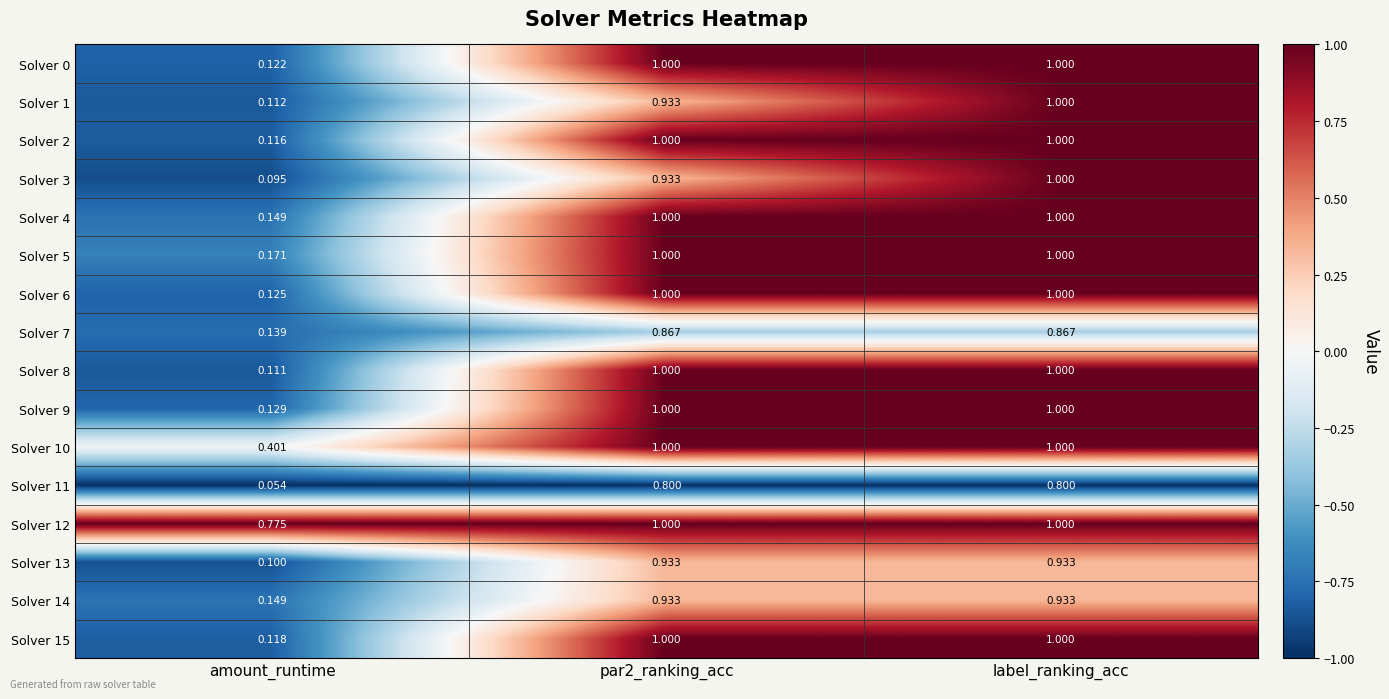

Where is Solver 15 nearest to the value 0?

amount_runtime